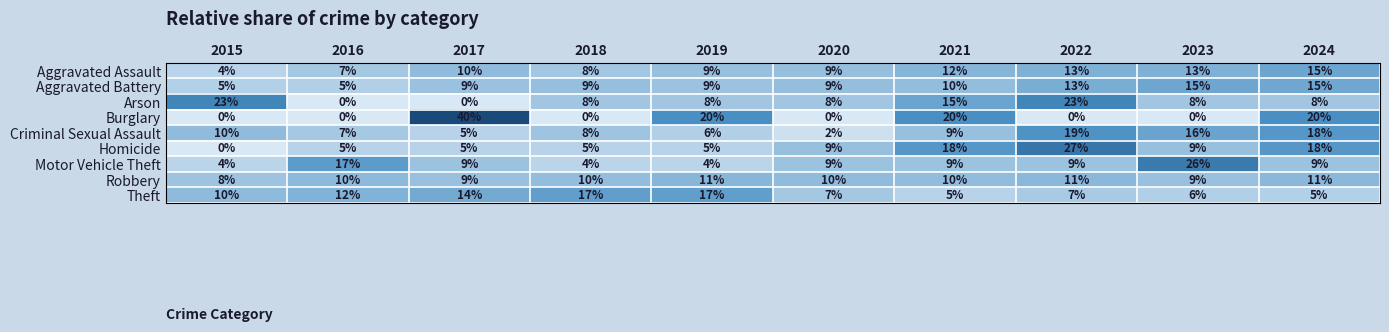

Count the number of categories in the chart.

10